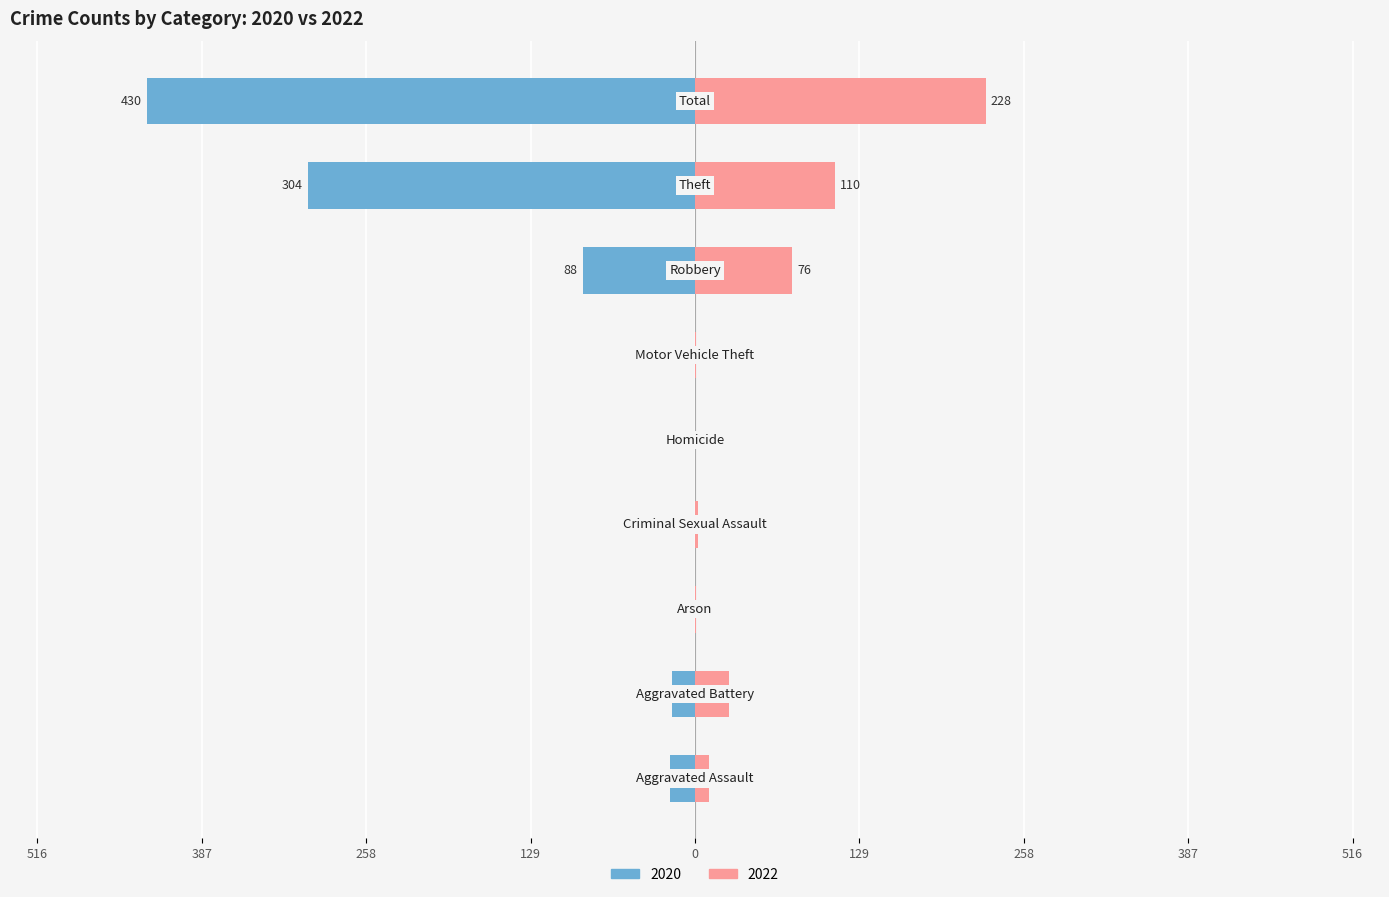

How many series are shown in this chart?

2